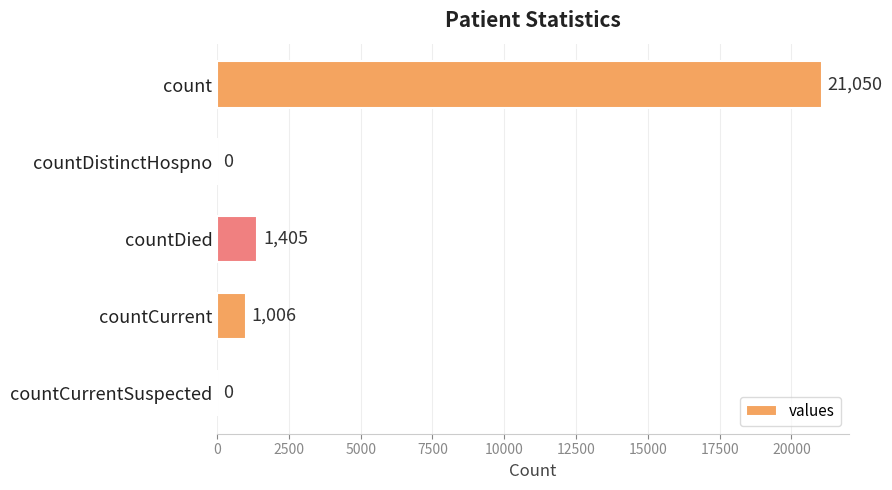

Which has a higher value, countCurrentSuspected or countCurrent?

countCurrent